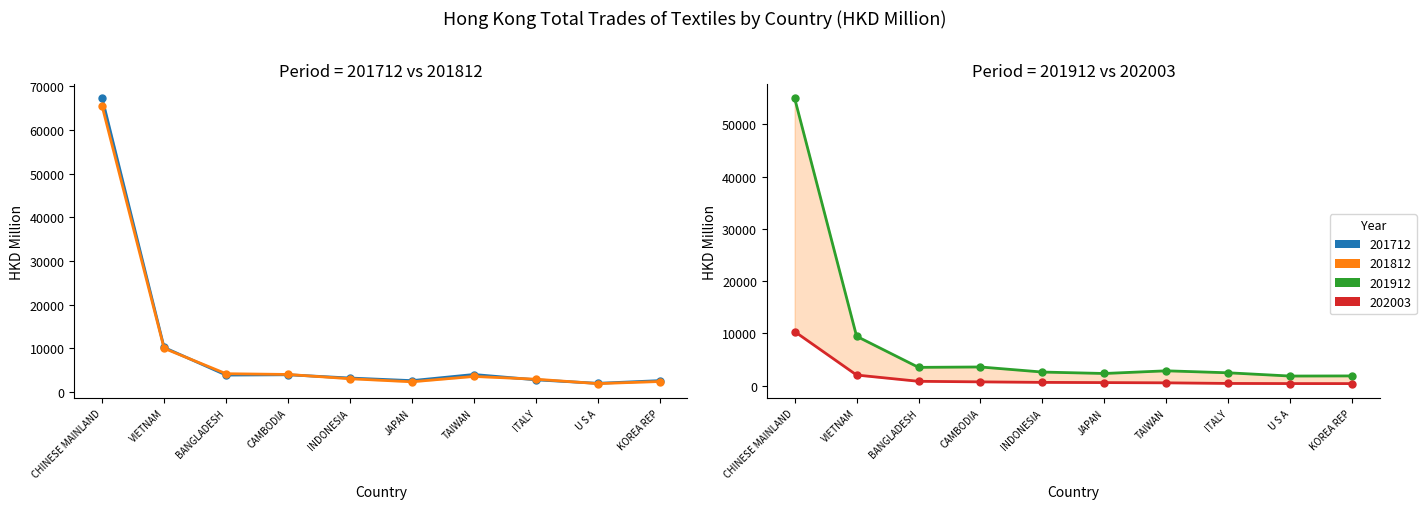

How many values in the 202003 series are below 654?

5